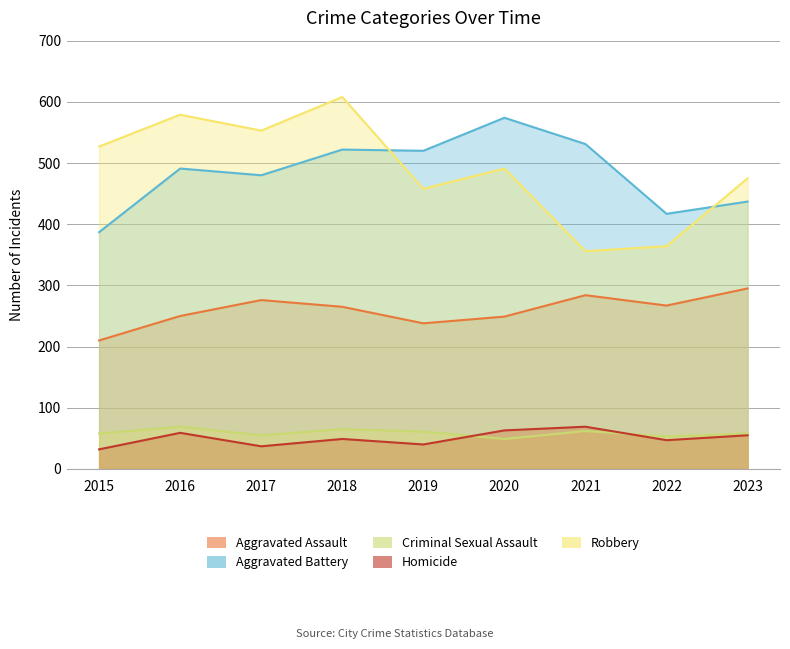

At which category is the sum across all series the highest?

2018